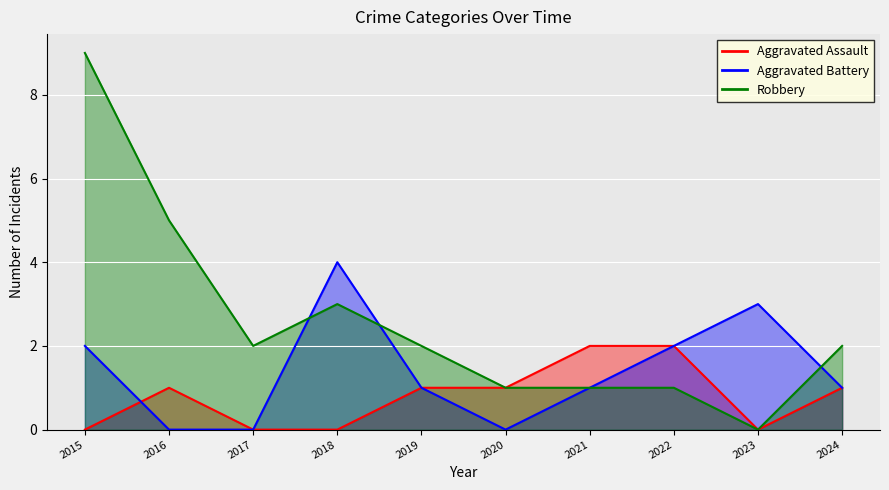

What are all the series names shown in the legend?

Aggravated Assault, Aggravated Battery, Robbery